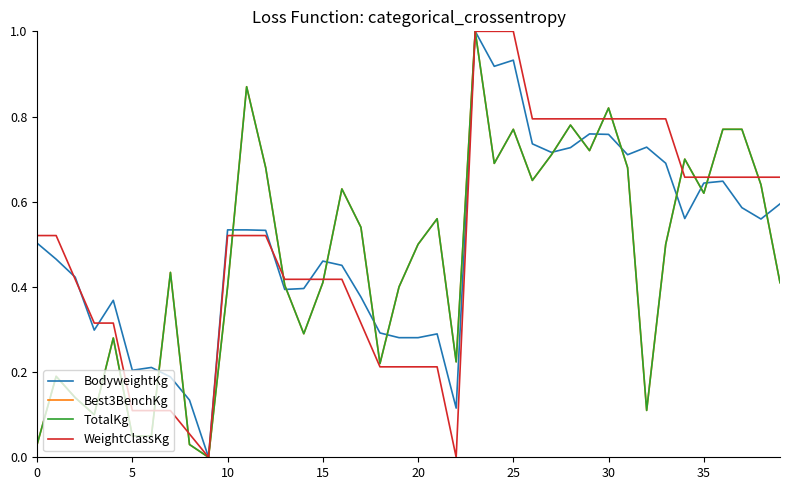

What is the average value of the Best3BenchKg series?

0.5